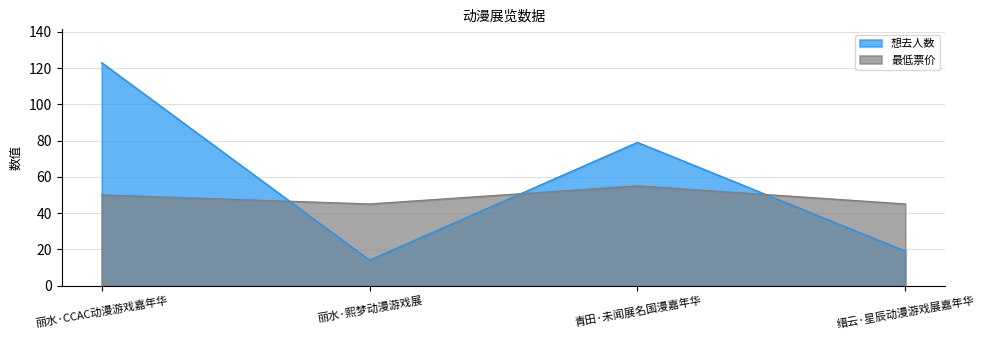

Where is the first local minimum for 想去人数?

丽水·熙梦动漫游戏展